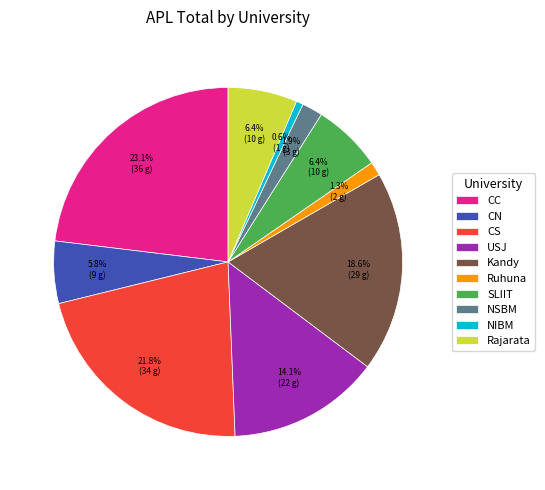

To the nearest percent, what percentage of the pie is CC?

23%